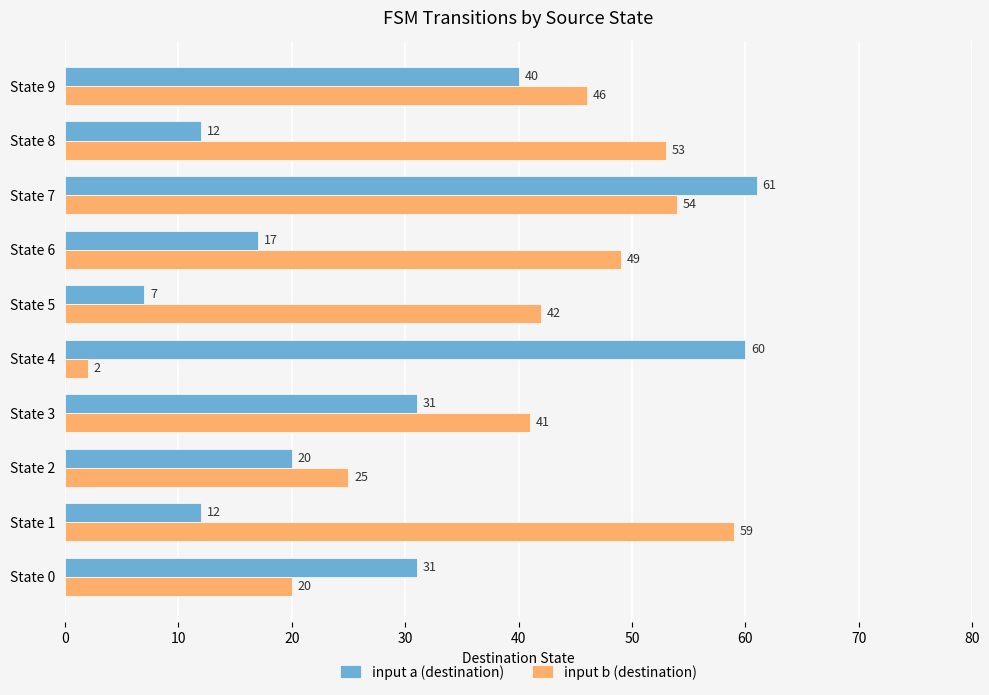

What is the average value of the input a (destination) series?

29